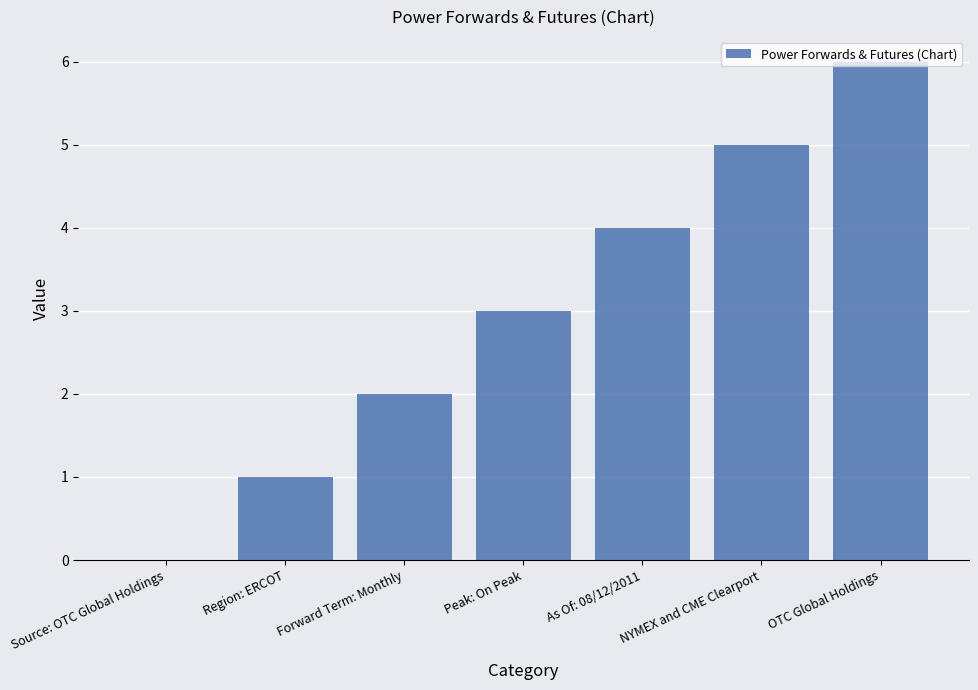

The value at NYMEX and CME Clearport is 1. True or false?

False